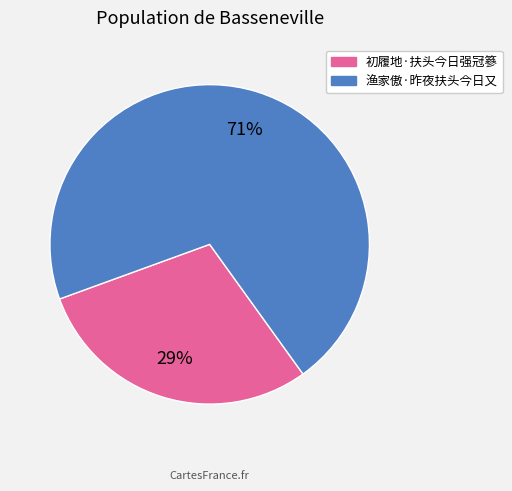

To the nearest percent, what portion does 渔家傲·昨夜扶头今日又 represent?

71%